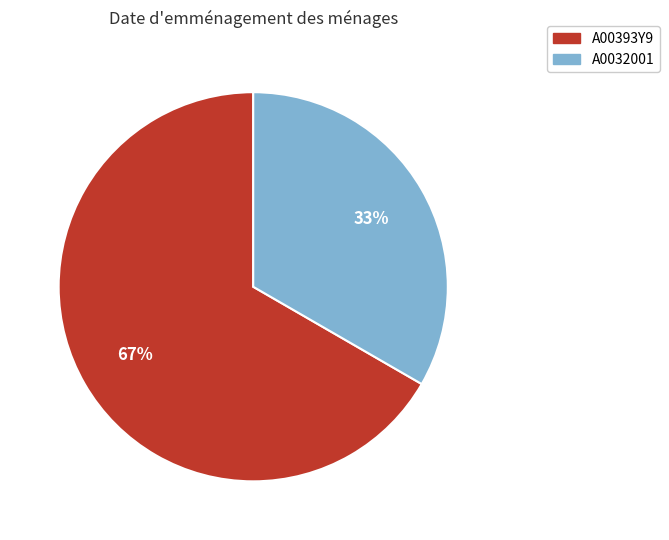

Which category accounts for the majority?

A00393Y9